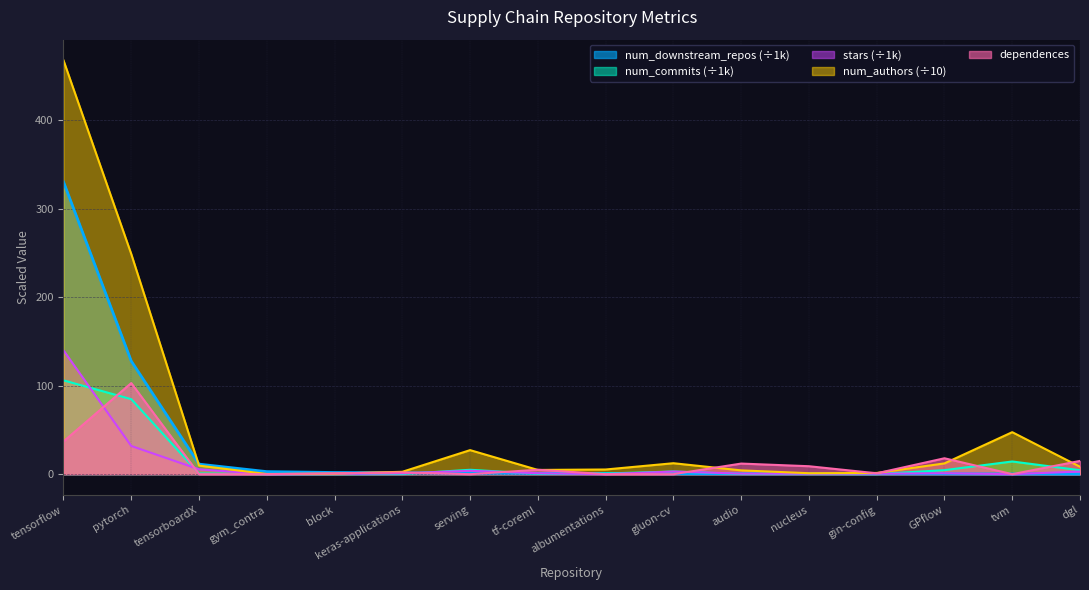

How many data points in num_authors are above 8?

8